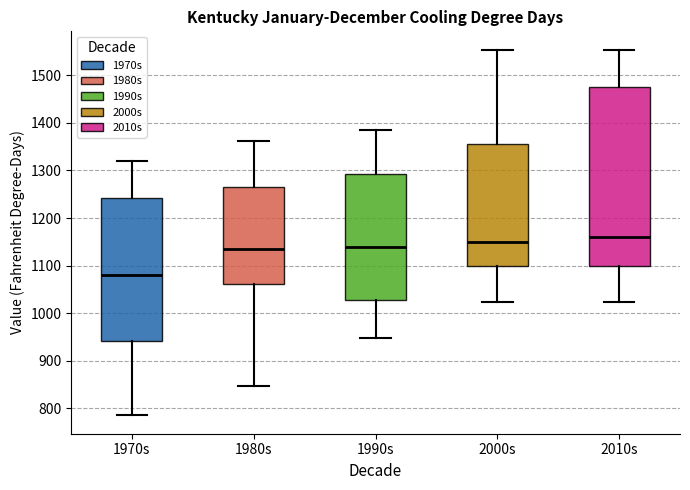

Where does the median line of the box for 2010s sit on the y-axis? The values are not printed on the chart, so give them approximately, as read against the axis.

1160